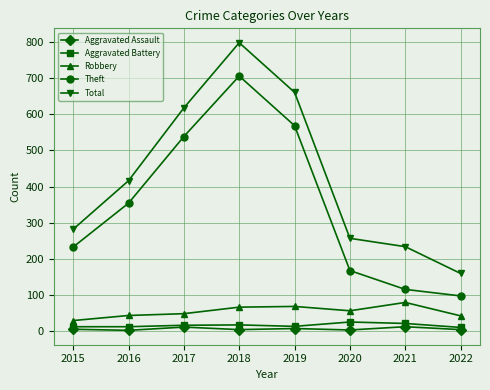

At which label does Theft reach its minimum?

2022